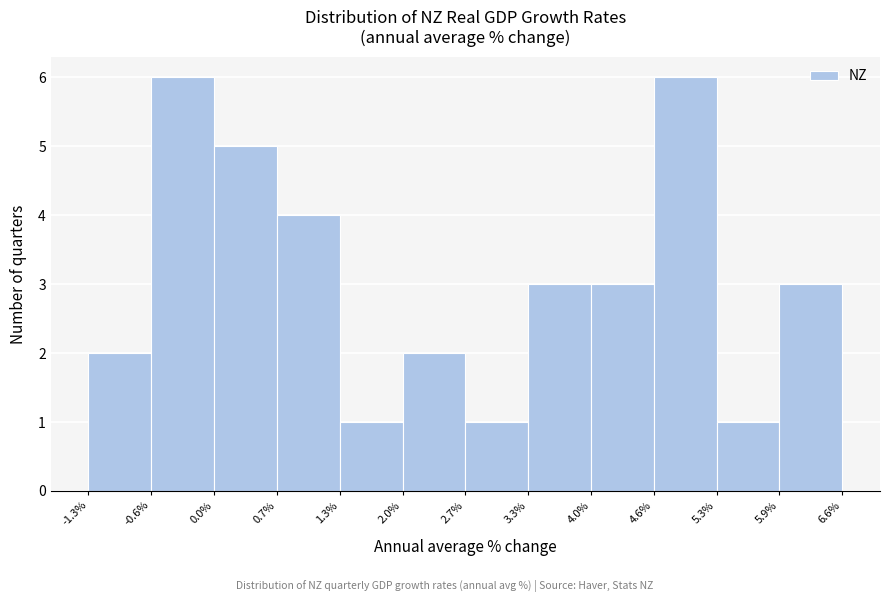

What is the height of the bar covering 0.7% to 1.3% on the x-axis? The values are not printed on the chart, so give them approximately, as read against the axis.

4